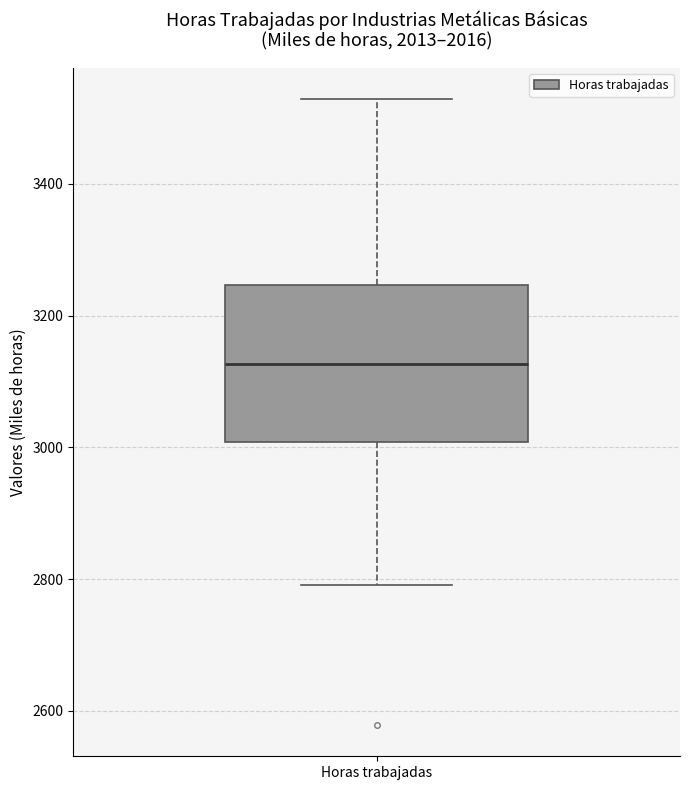

Read this box plot against the y-axis: the position of the median line, the range covered by the box, and the ends of both whiskers. The values are not printed on the chart, so give them approximately, as read against the axis.

median 3120, box 3000 to 3240, whiskers 2800 to 3520